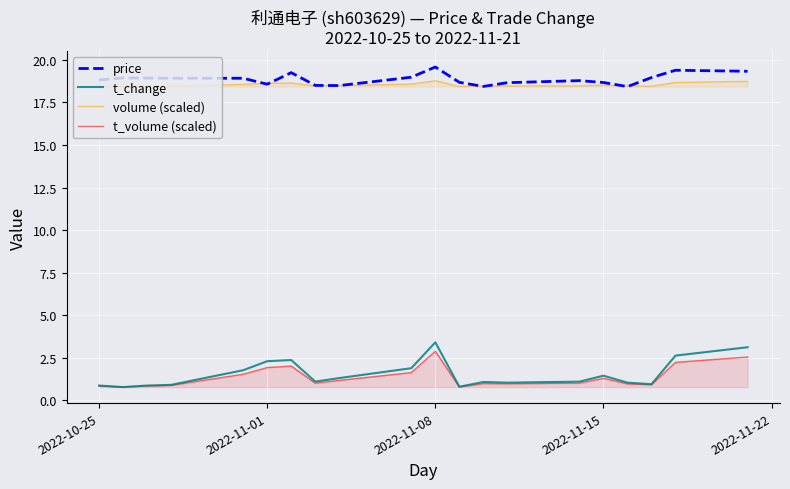

Is this an area chart (filled region under the line)?

No